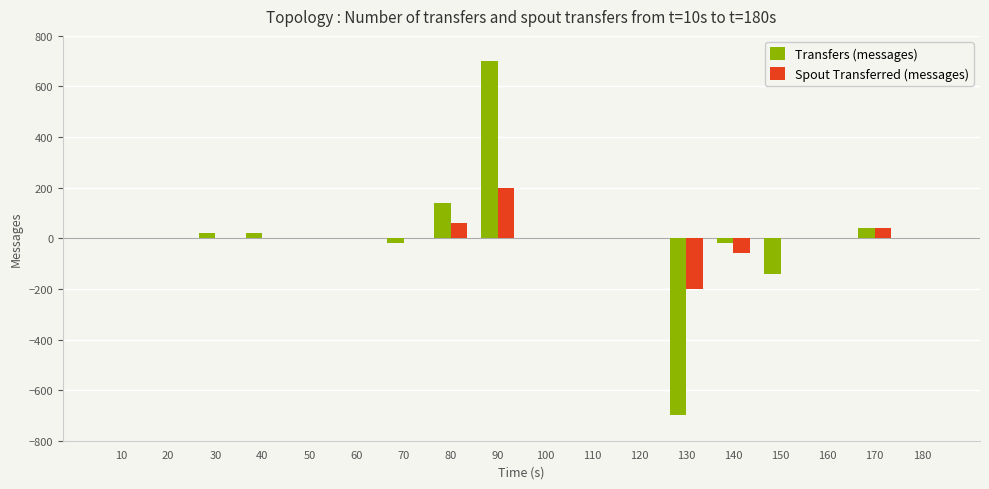

How many groups of bars are there?

18